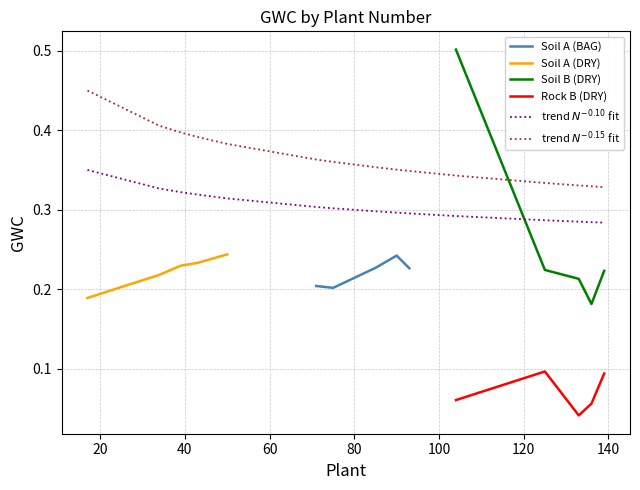

What is the maximum value for Soil B (DRY)?

0.5